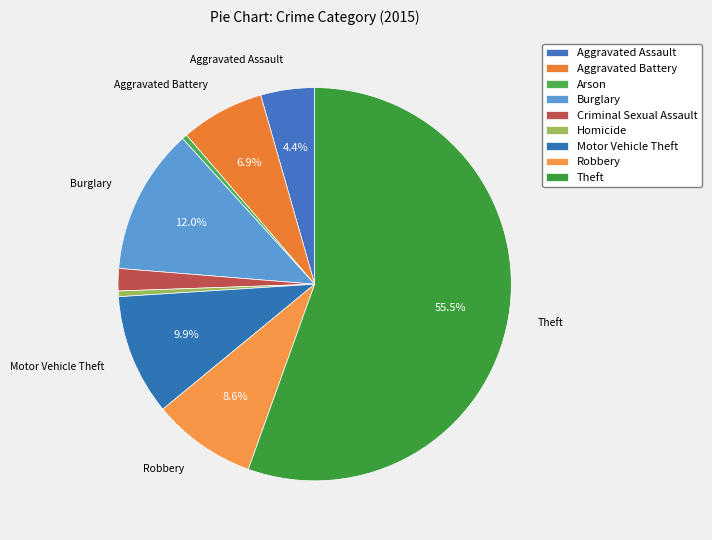

How many segments does this pie chart have?

9